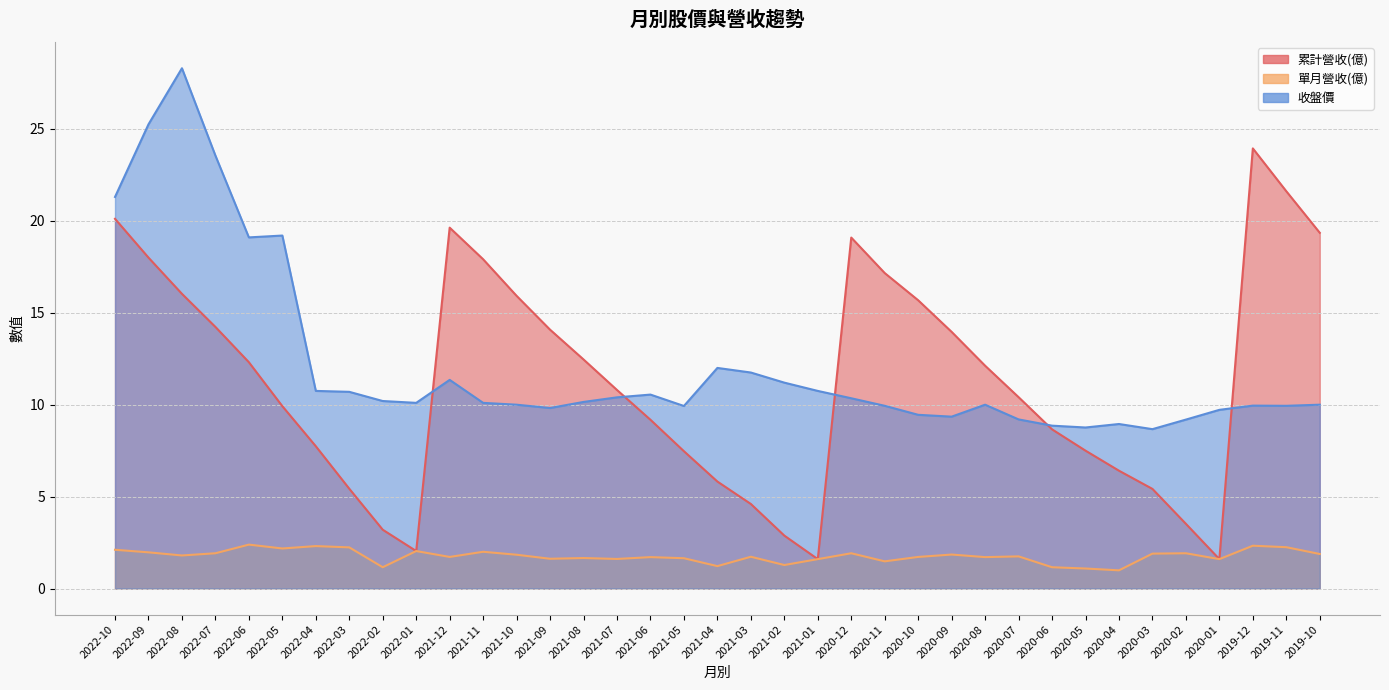

What is the value of the 收盤價 point at the 15th from the left?

10.2